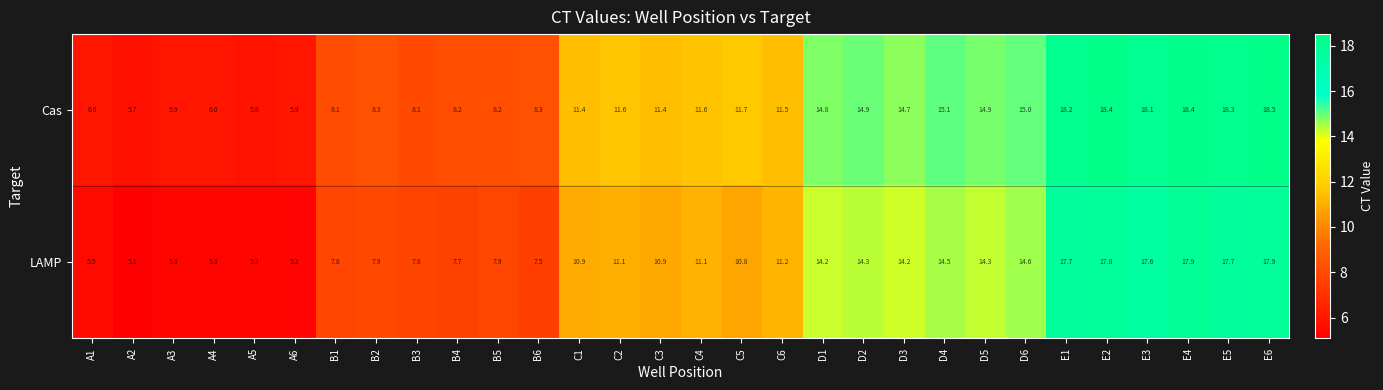

Which category has the lowest value across all series?

A2